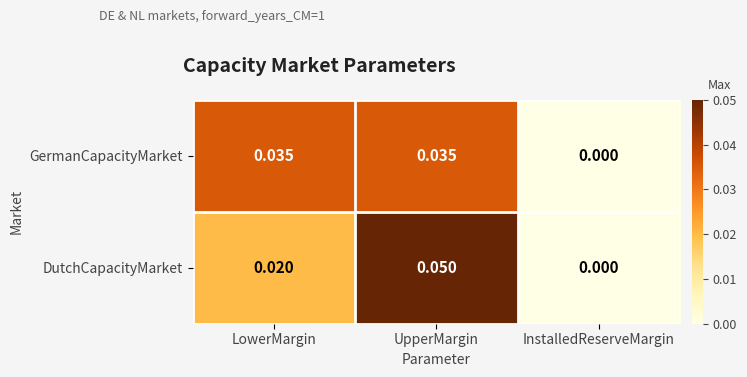

Between LowerMargin and UpperMargin, which series saw the biggest shift?

DutchCapacityMarket